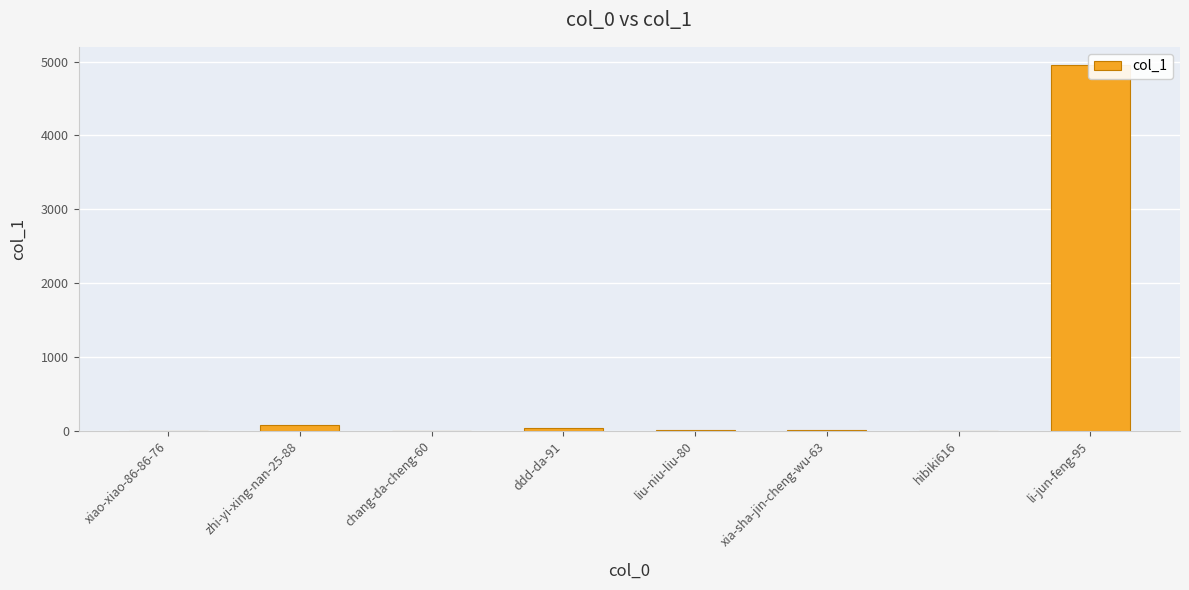

What is the label of the 7th bar from the left?

hibiki616